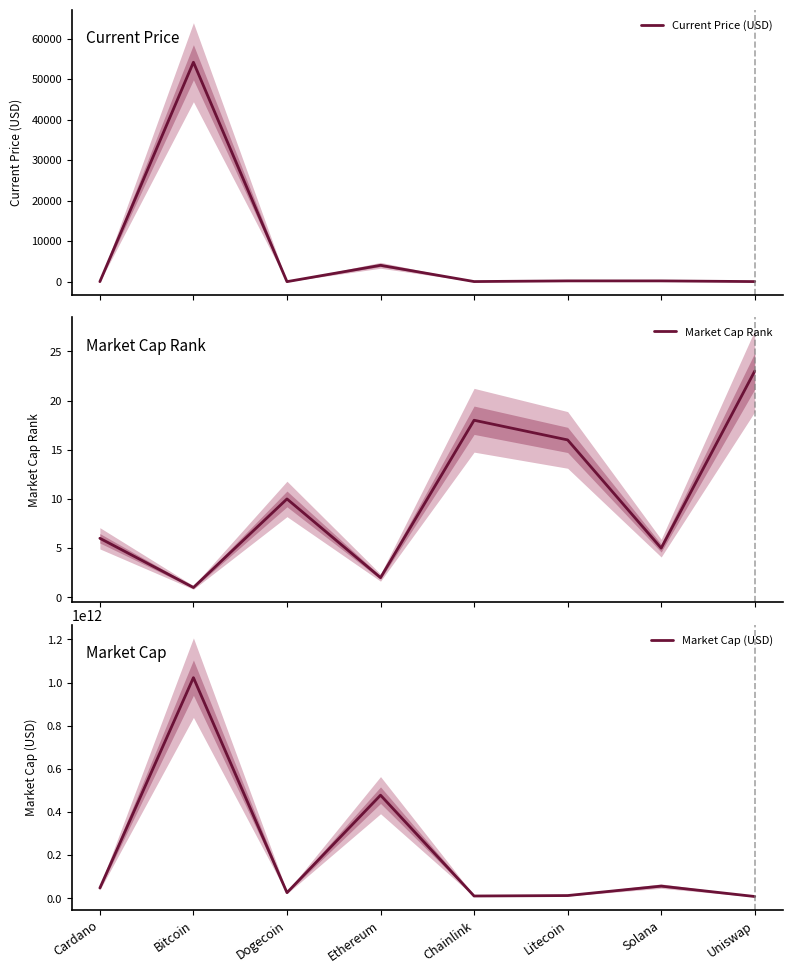

The value of Current Price (USD) at Solana is 187.0. True or false?

True